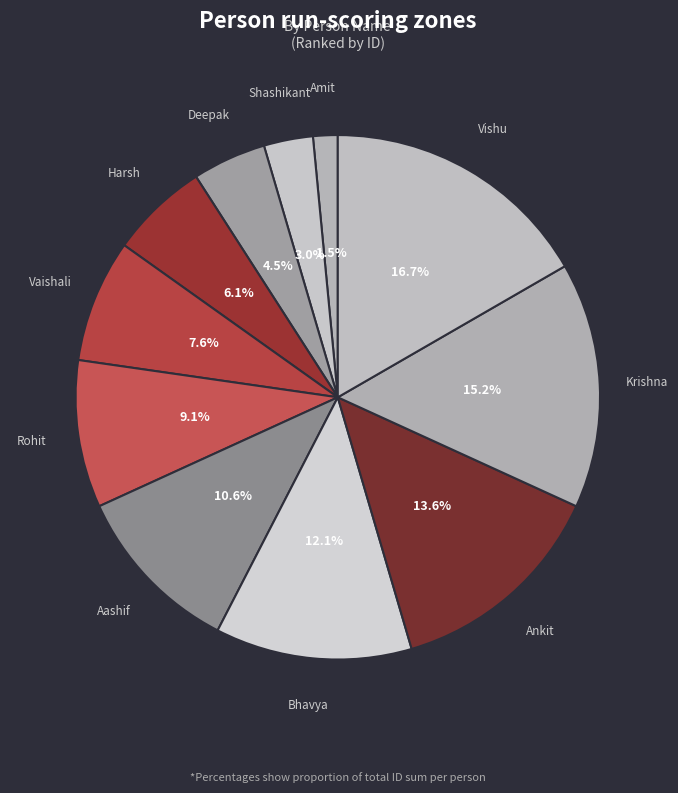

Combined, do Shashikant and Harsh account for over 50%?

No